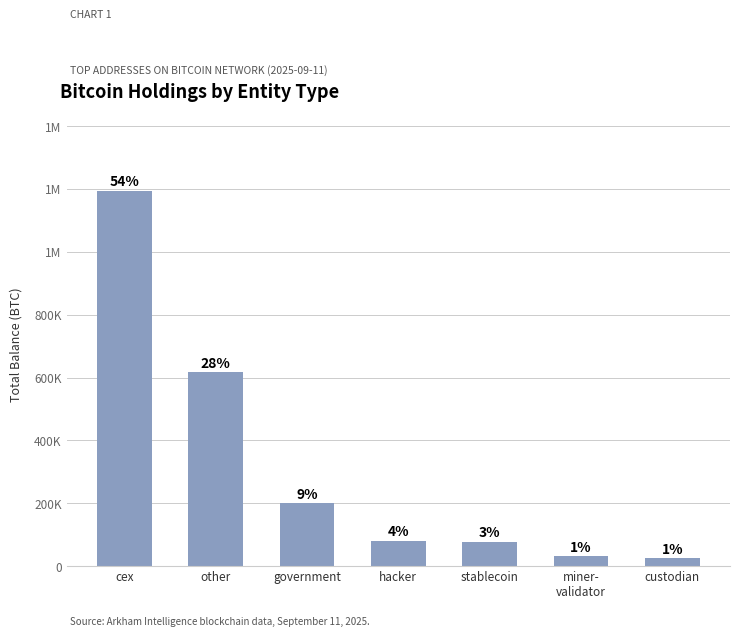

Does the chart contain any negative values?

No